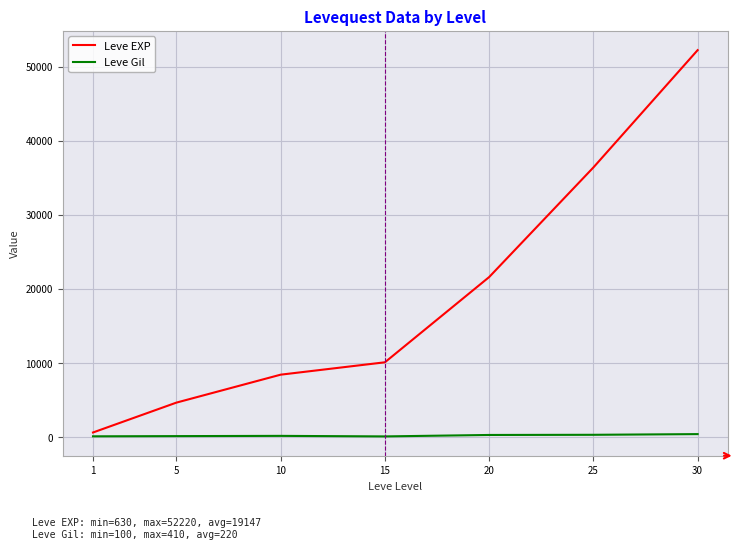

What are all the series names shown in the legend?

Leve EXP, Leve Gil